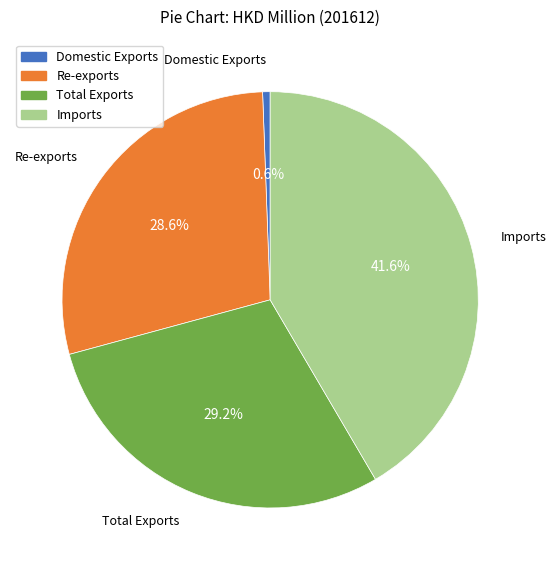

Count the number of slices in the pie.

4